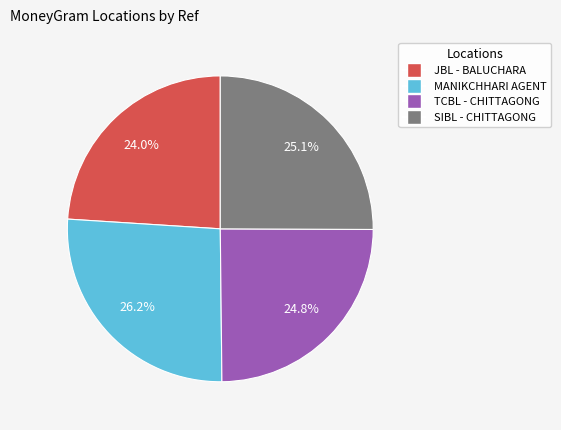

Is there any slice that represents more than half of the pie?

No